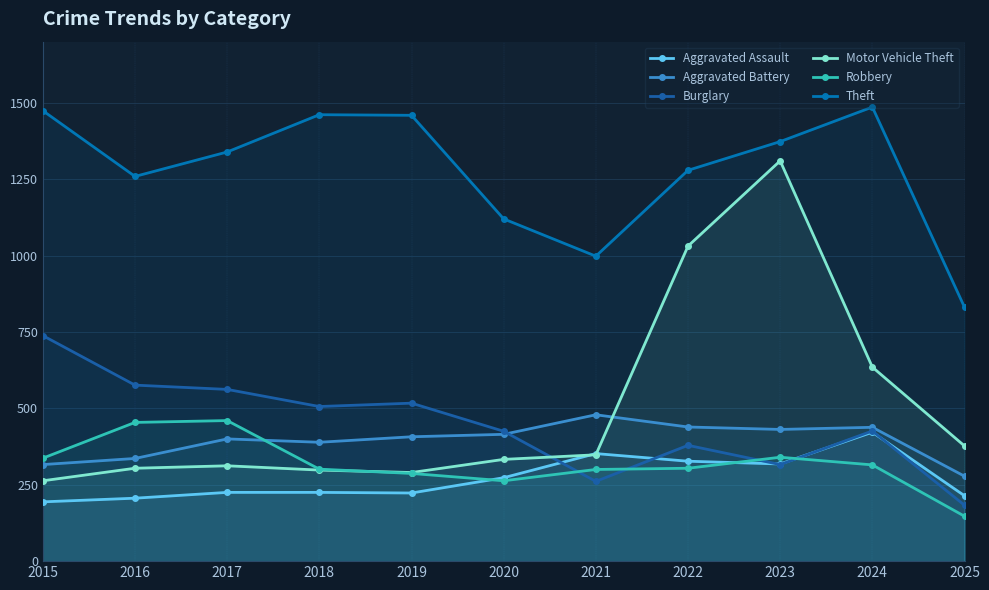

True or false: Aggravated Assault has a value of 327 at 2022.

True